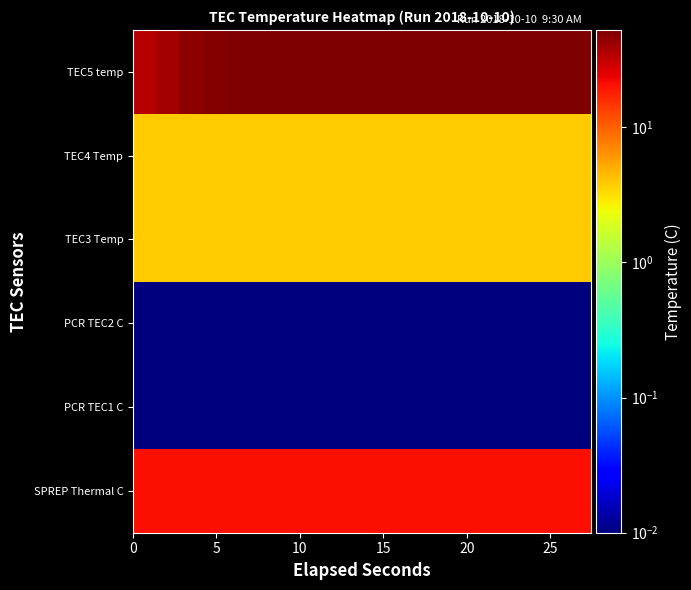

How many categories are shown in the chart?

20